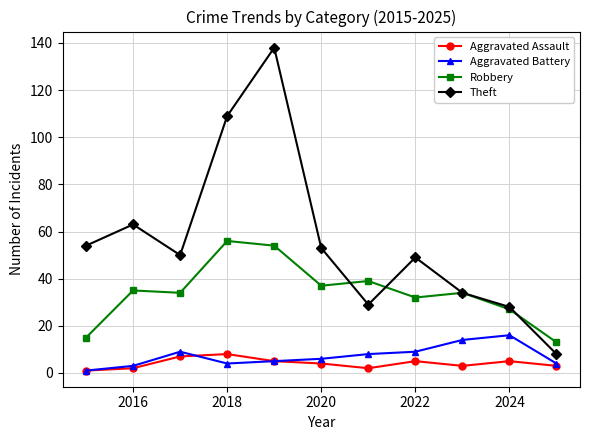

What is the highest value of the Aggravated Assault series?

8